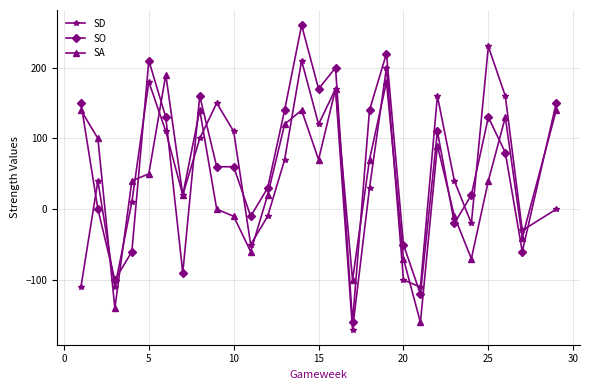

How many intersections are there between SD and SO?

12